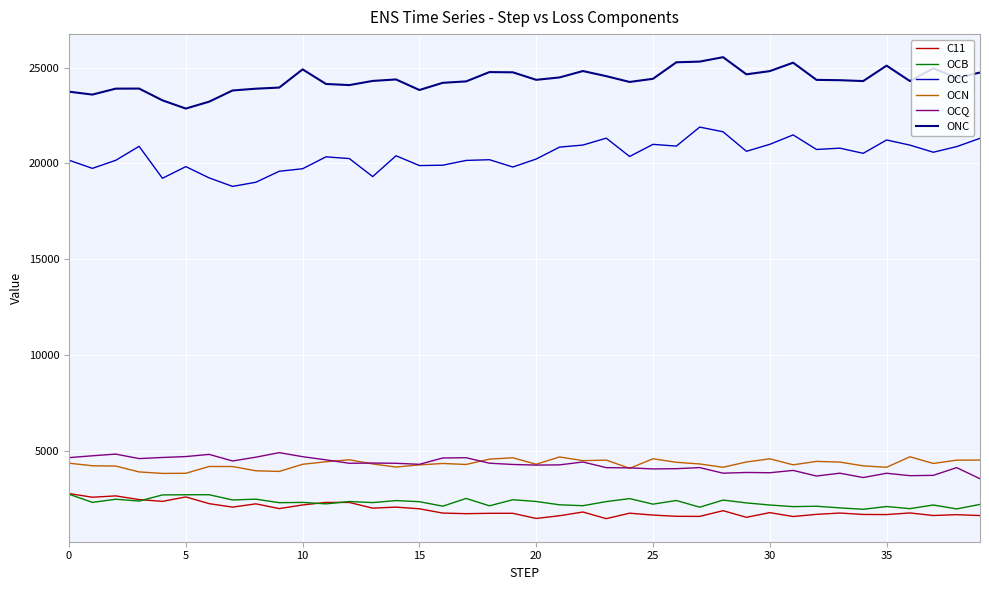

What is the minimum value shown in the chart?

1442.7